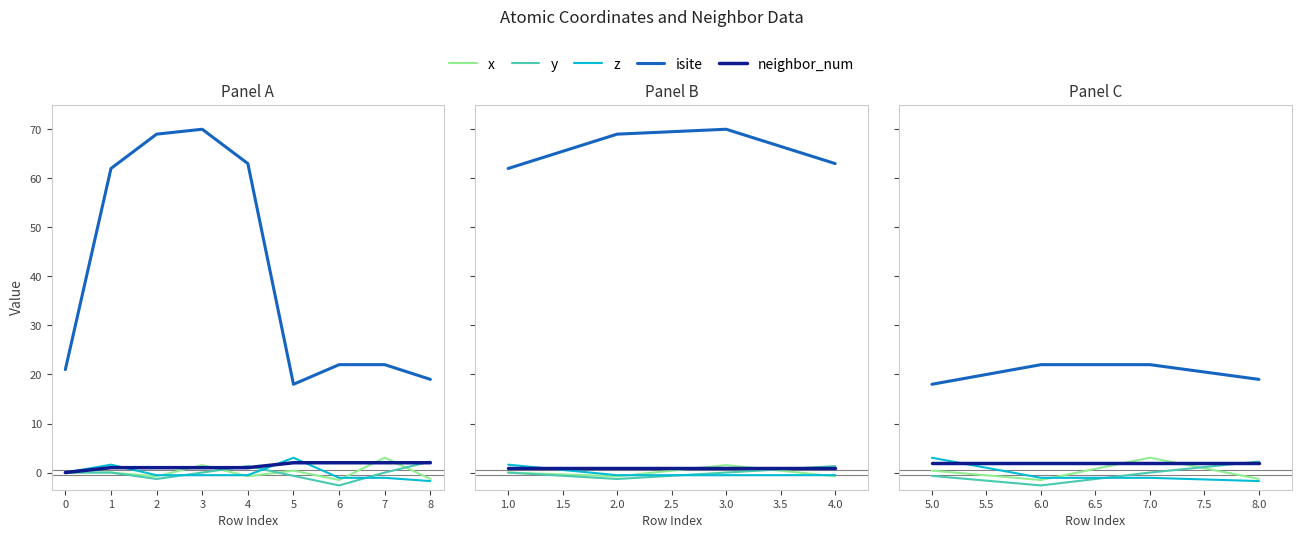

True or false: neighbor_num has a value of 2.8 at 7.0.

False